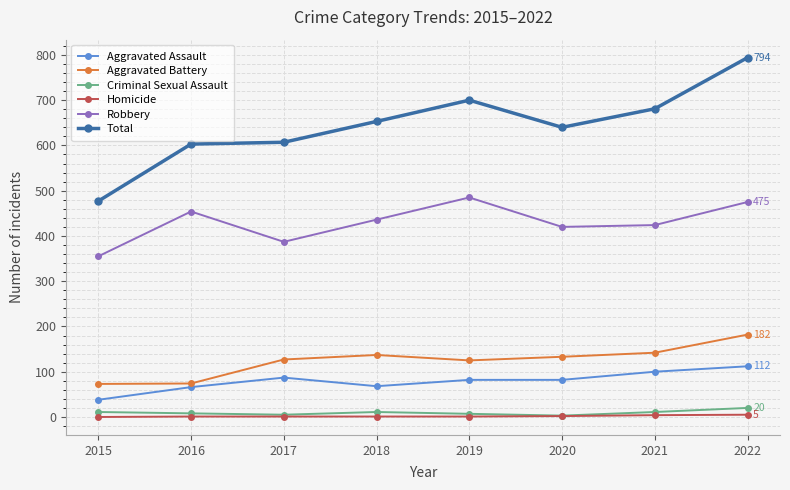

True or false: Aggravated Battery and Robbery intersect in this chart.

False